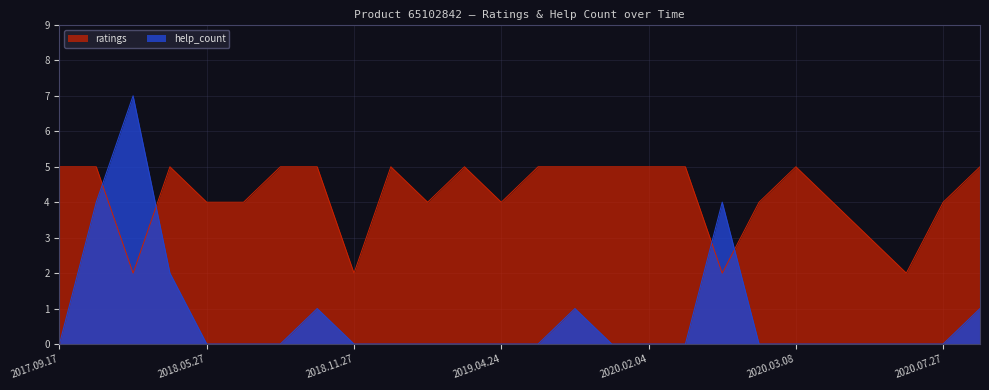

In help_count, how many points are higher than both neighbors (excluding endpoints)?

4